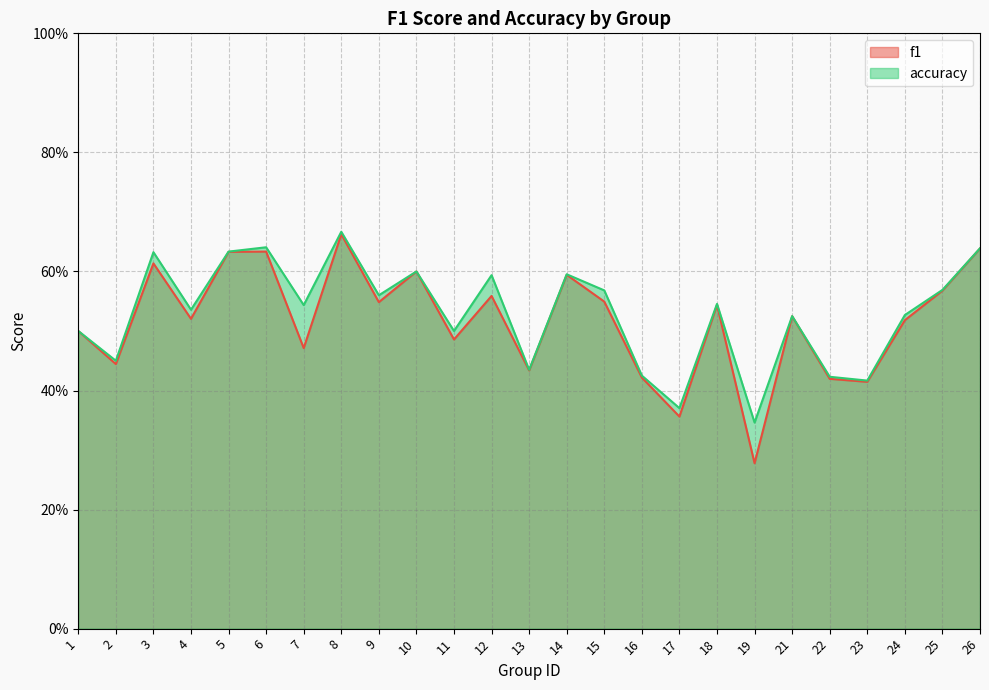

Between 14 and 21, which is larger?

14